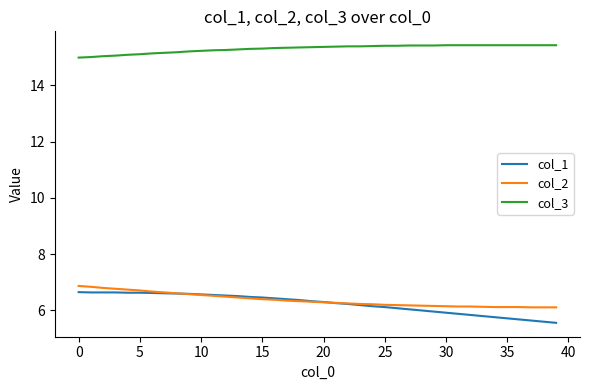

What is the average value of the col_2 series?

6.4